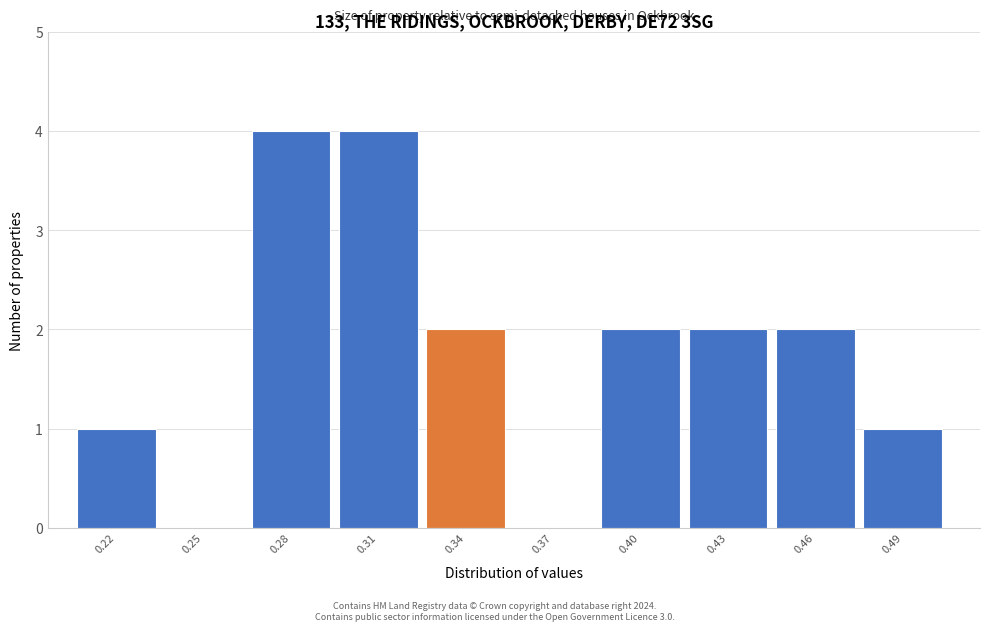

Reading left to right, transcribe all the data shown in this chart.

0.22=1	0.25=0	0.28=4	0.31=4	0.34=2	0.37=0	0.40=2	0.43=2	0.46=2	0.49=1